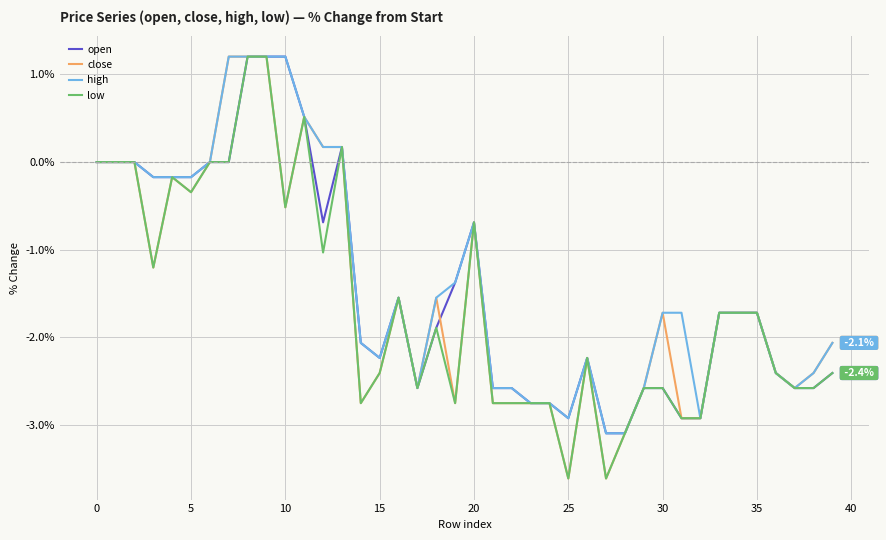

Rank the series by their average value, from lowest to highest.

low, close, open, high